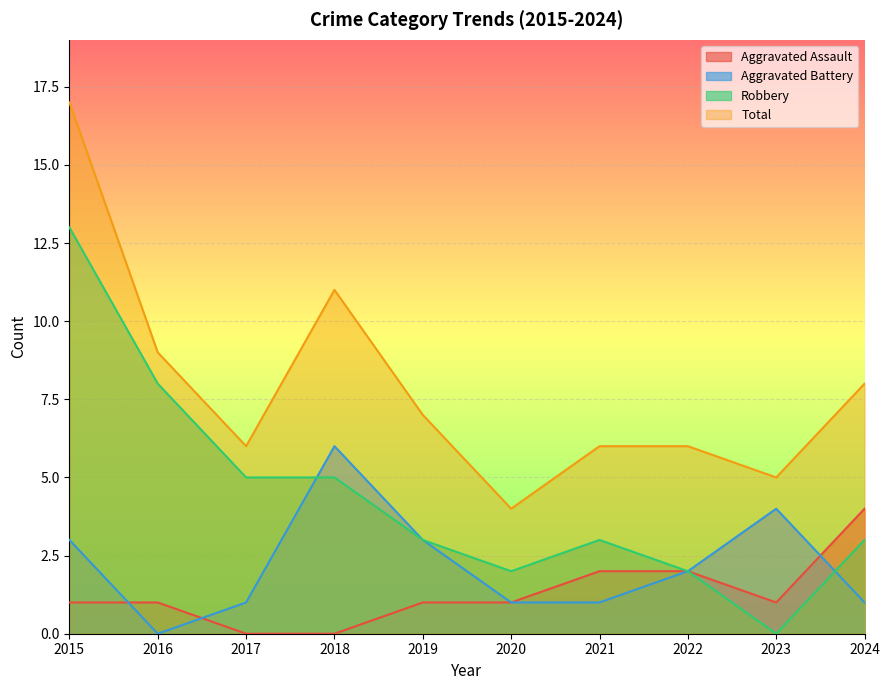

Which series has the largest range (max minus min)?

Robbery